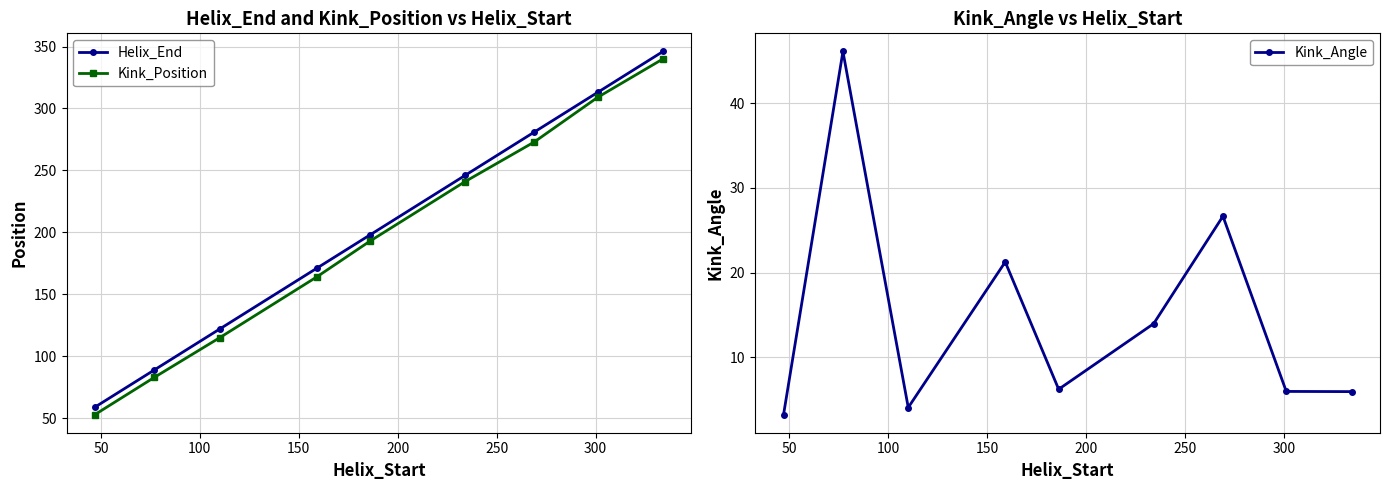

Which series has the largest range (max minus min)?

Helix_End